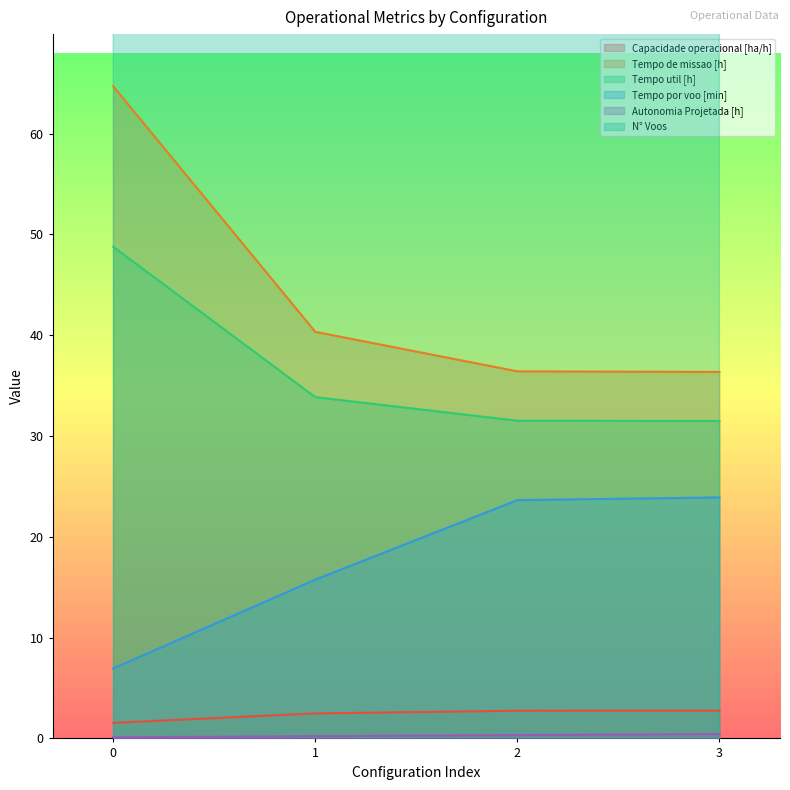

The Tempo por voo [min] series shows 6.7 at 2. True or false?

False